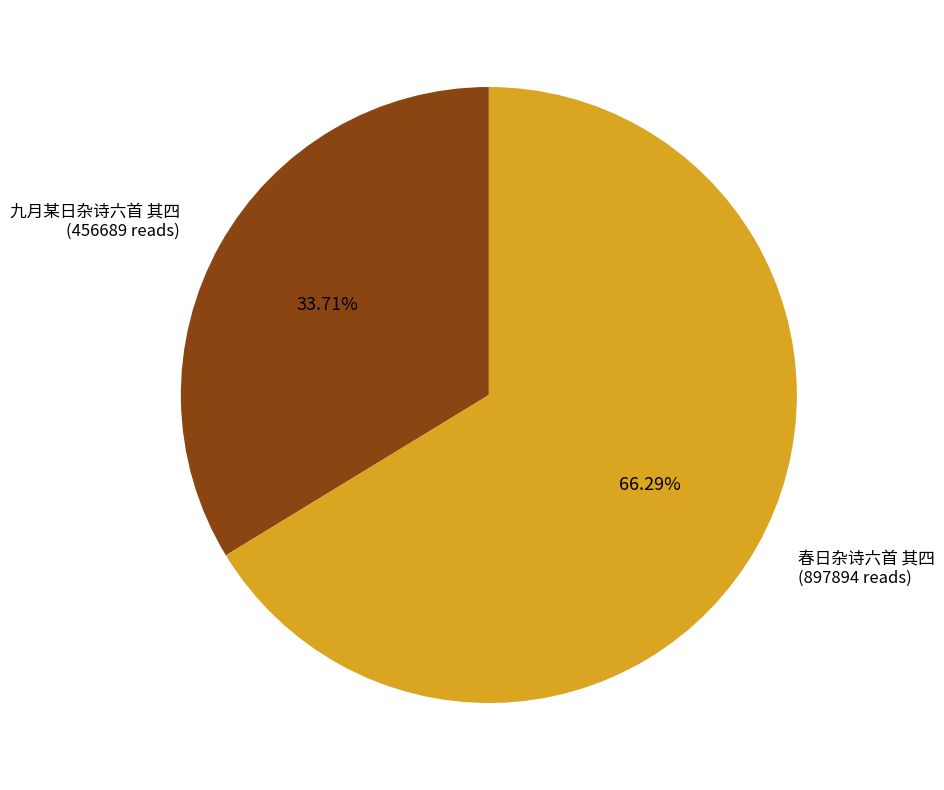

Is there any slice that represents more than half of the pie?

Yes